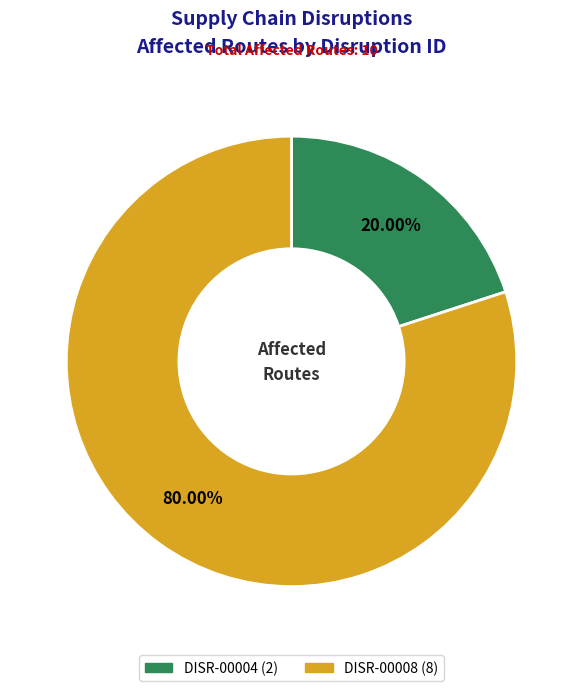

How many slices are in this pie chart?

2